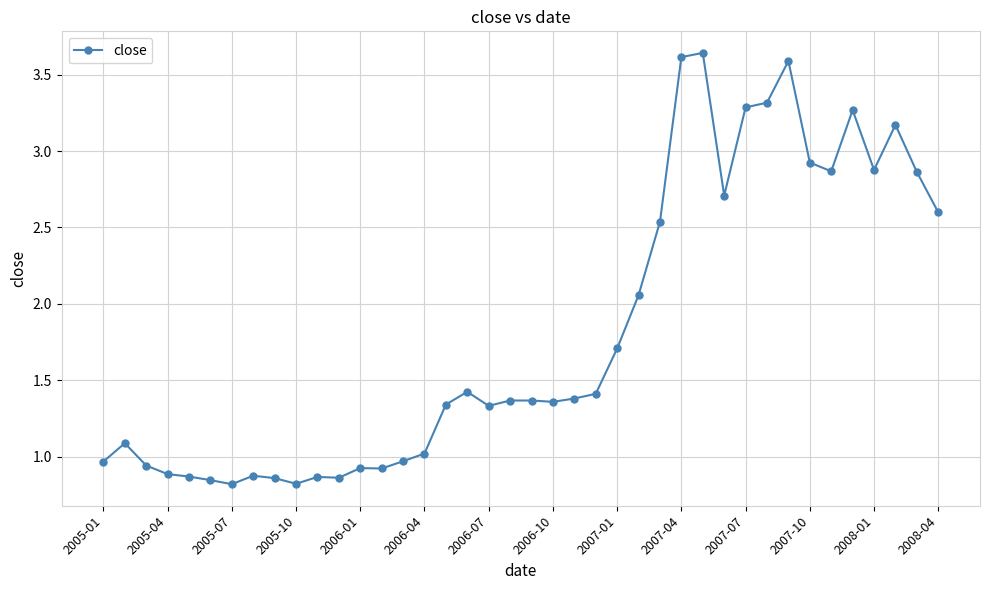

What is the sum of all values?

72.5